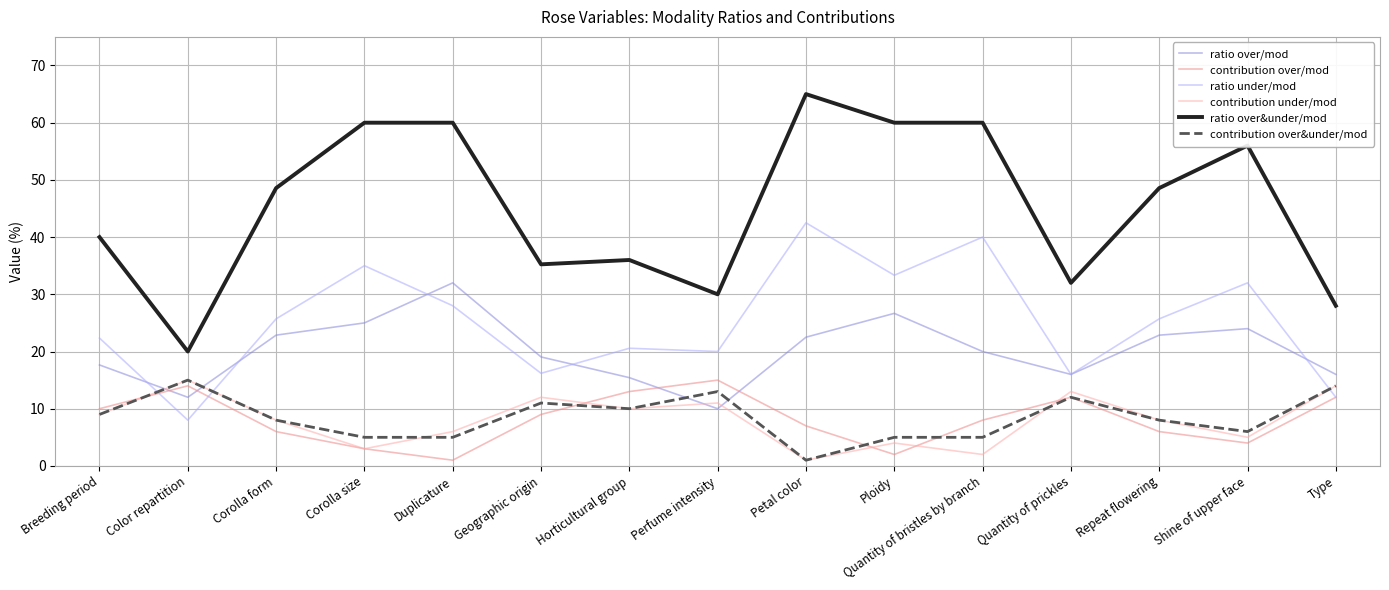

Between Duplicature and Quantity of prickles, which series saw the biggest shift?

ratio over&under/mod